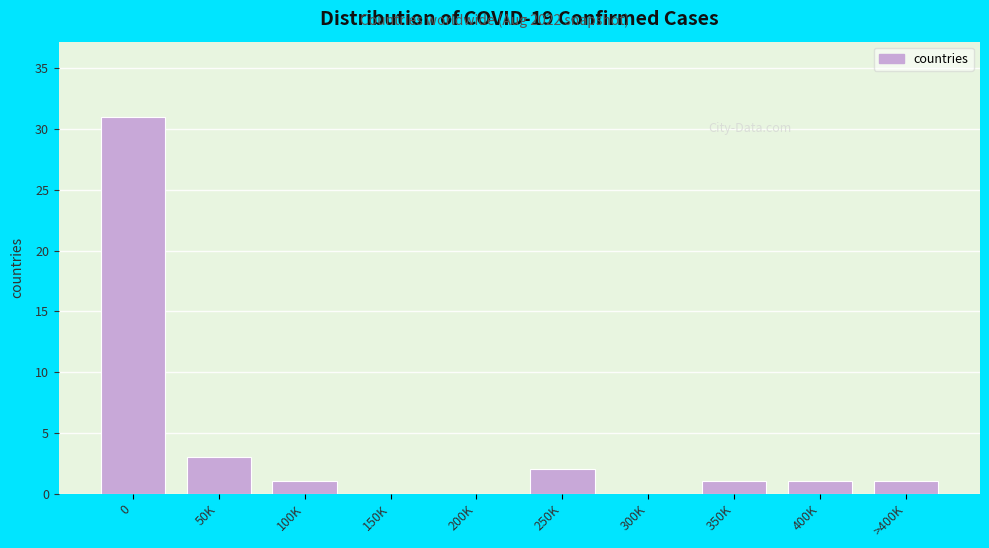

Reading right to left, transcribe all the data shown in this chart.

>400K=1	400K=1	350K=1	300K=0	250K=2	200K=0	150K=0	100K=1	50K=3	0=31